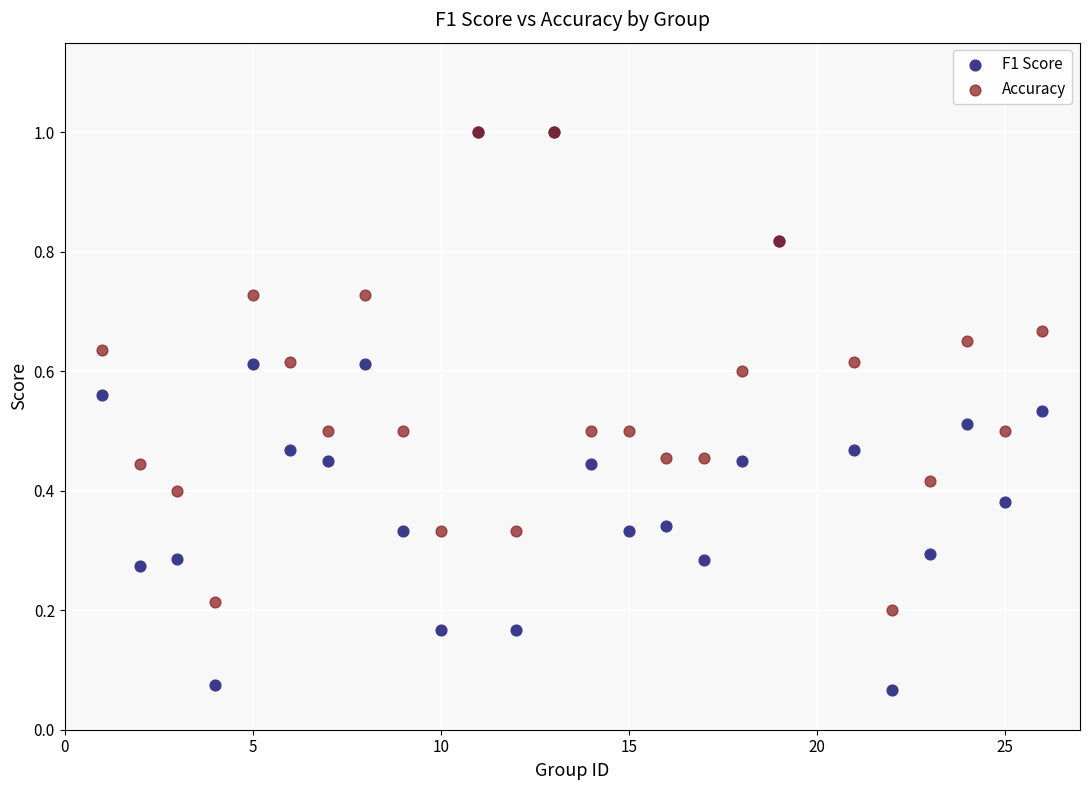

What are all the series names shown in the legend?

F1 Score, Accuracy